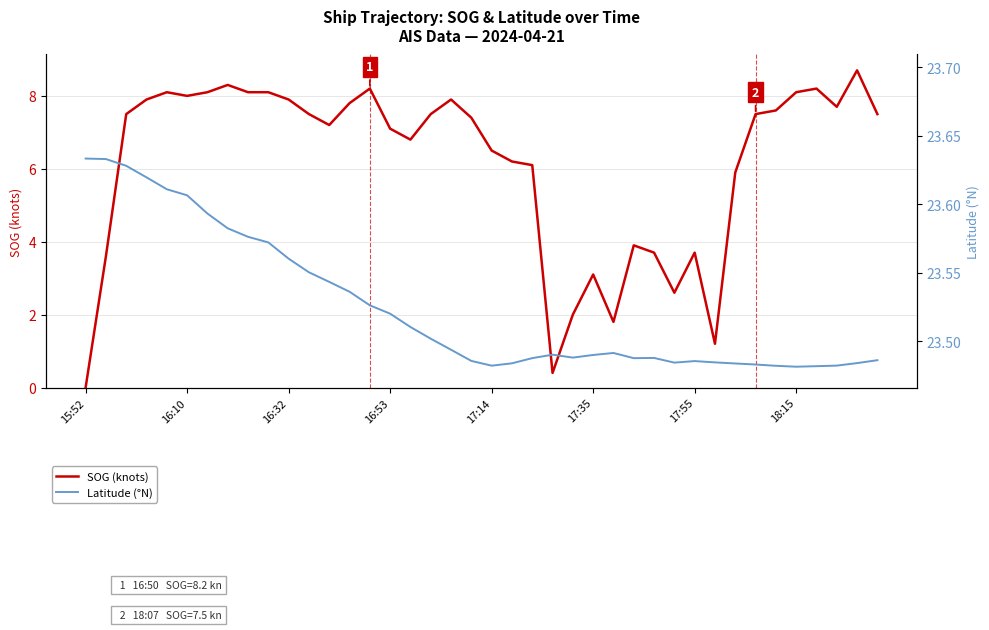

Rank the series by their maximum value, from lowest to highest.

SOG (knots), Latitude (°N)